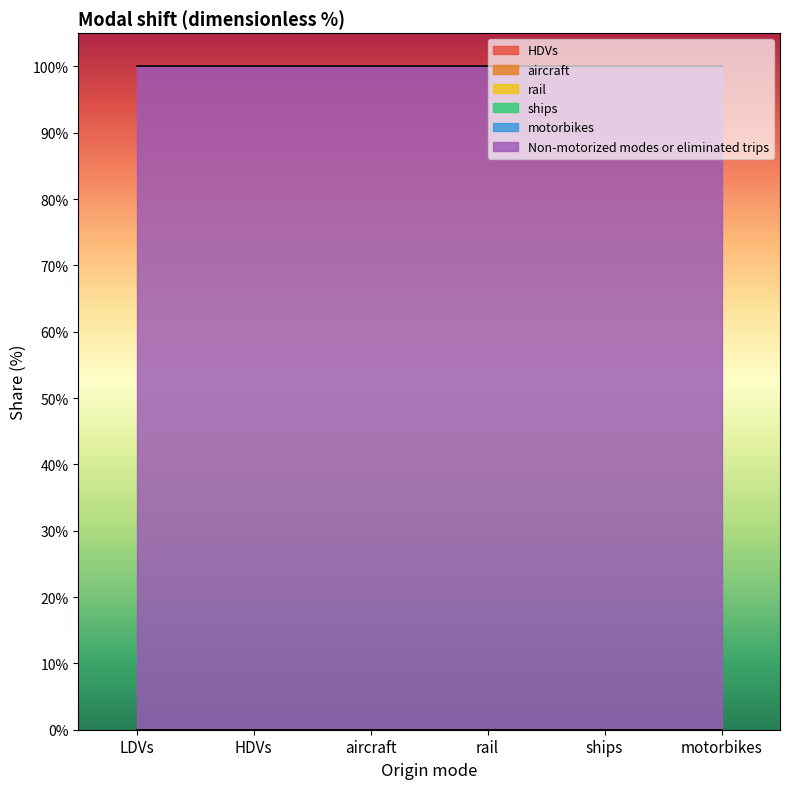

How many lines are shown in the chart?

6